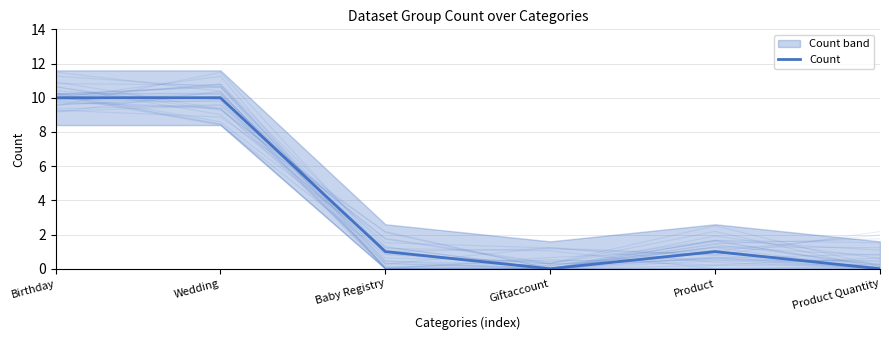

How many values are above zero?

4